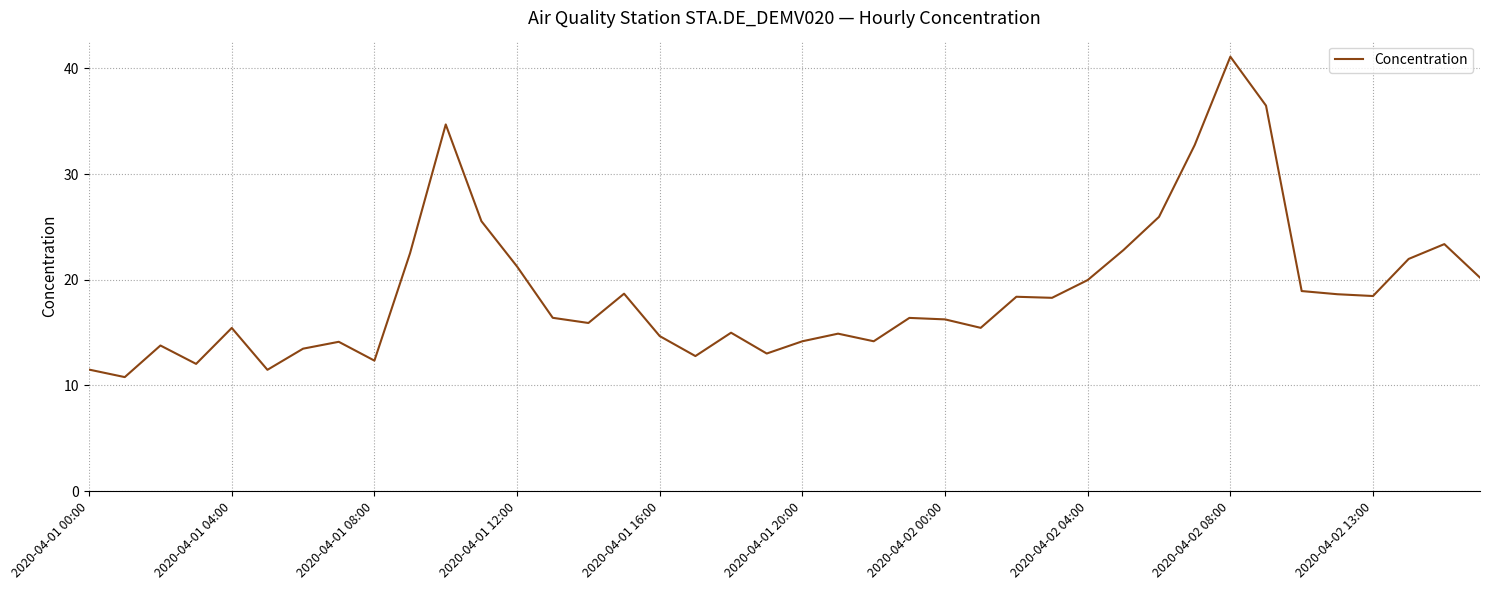

How many interior local peaks (higher than both neighbors) does the data have?

11